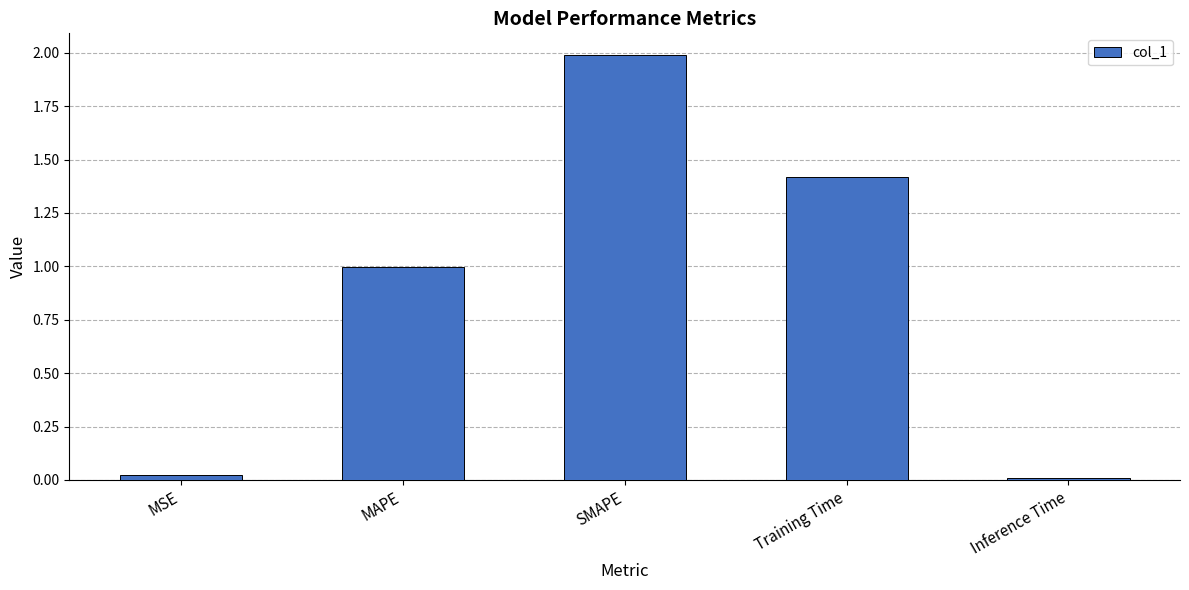

What is the difference between the maximum and minimum values?

2.0